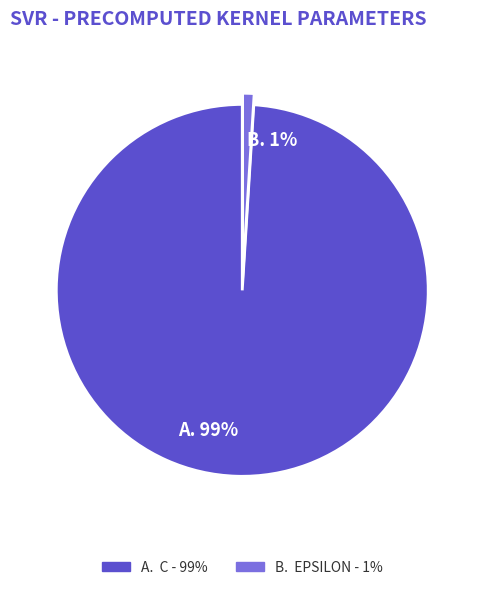

Which slice is the largest?

C